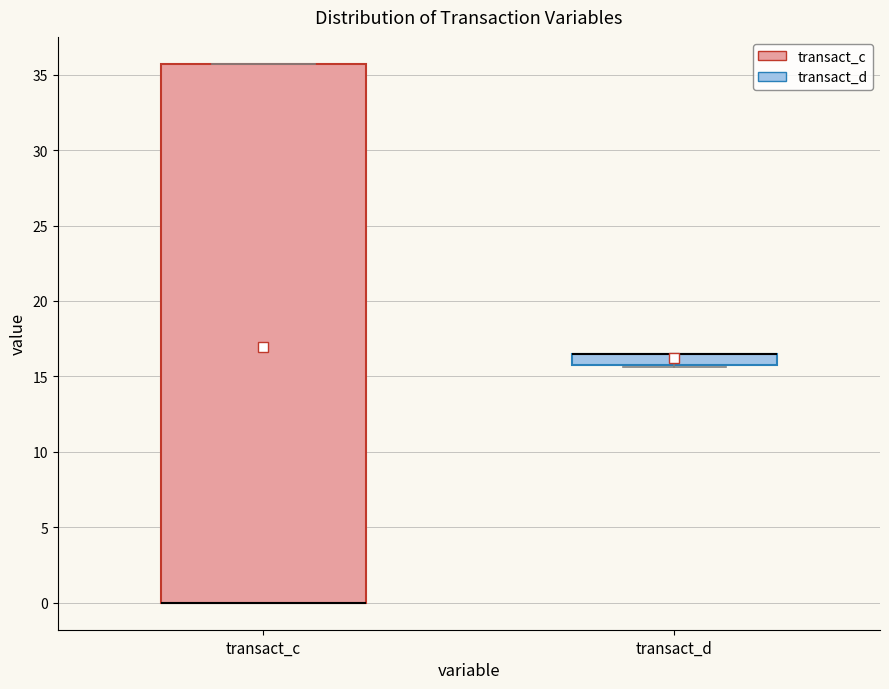

Which box is the tallest, from its lower edge to its upper edge?

transact_c